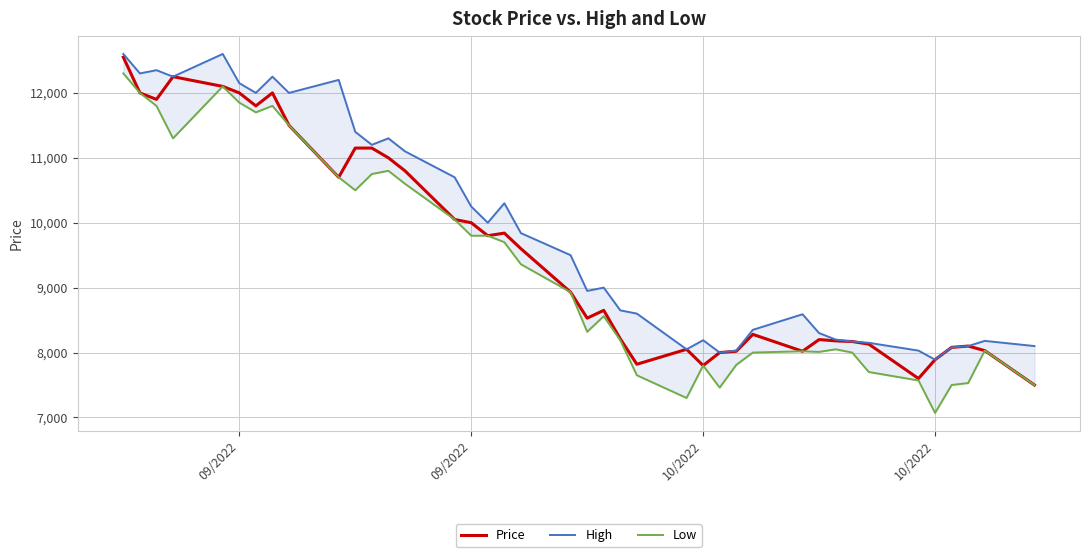

Which category has the highest value in the High series?

09/2022